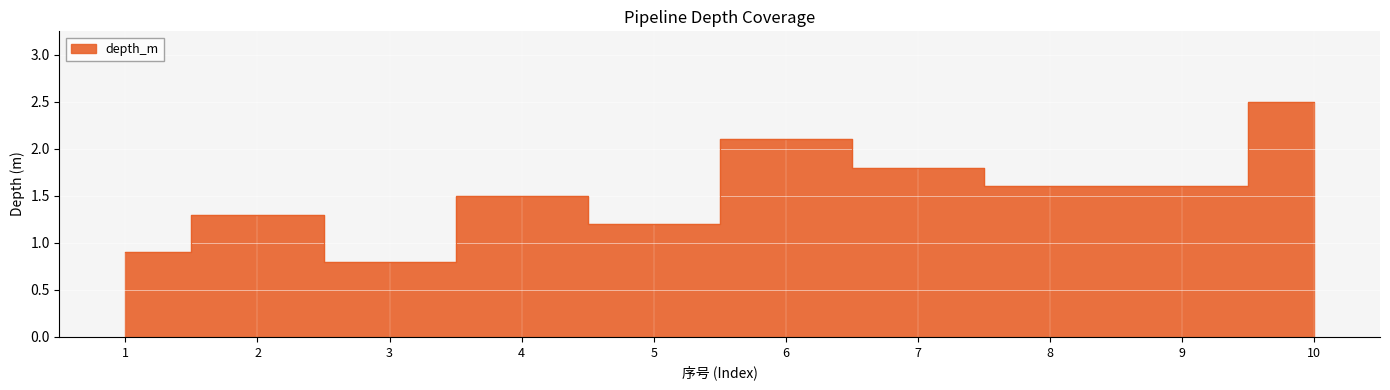

What is the difference between the maximum and minimum values?

1.7